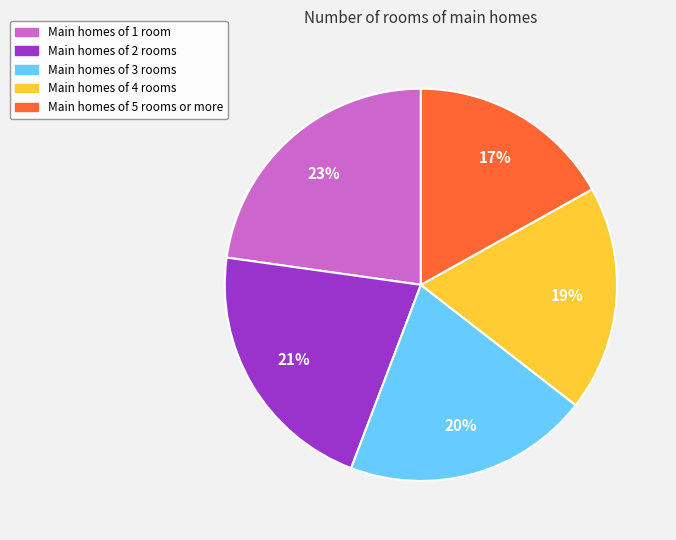

How many slices are in this pie chart?

5